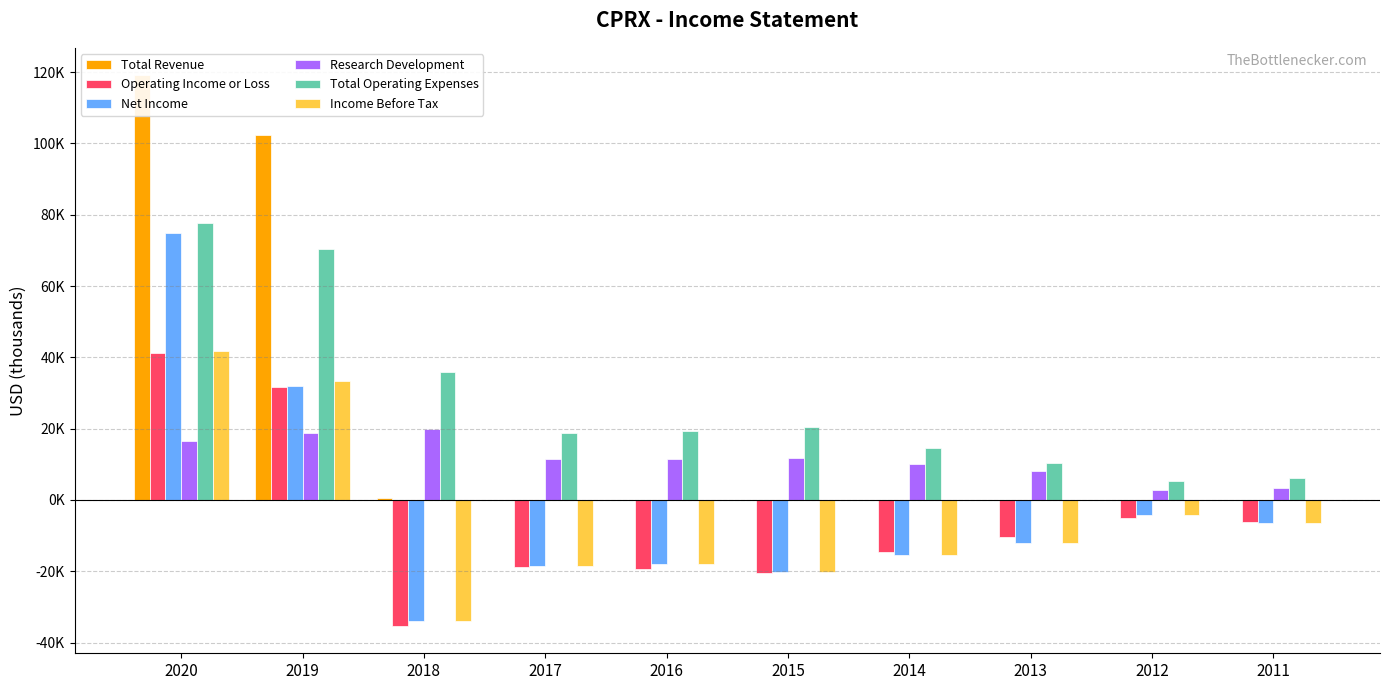

What is the difference between the maximum and minimum values in the Operating Income or Loss series?

76600